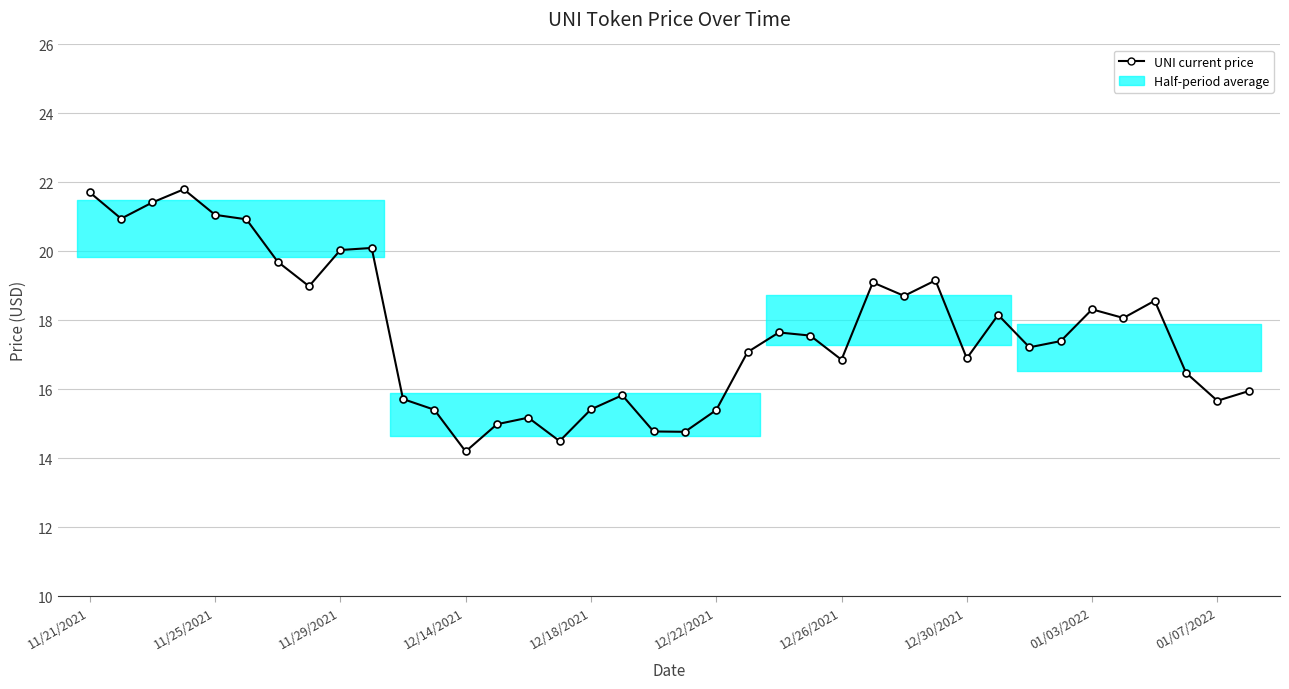

How many interior local valleys (lower than both neighbors) does the data have?

11